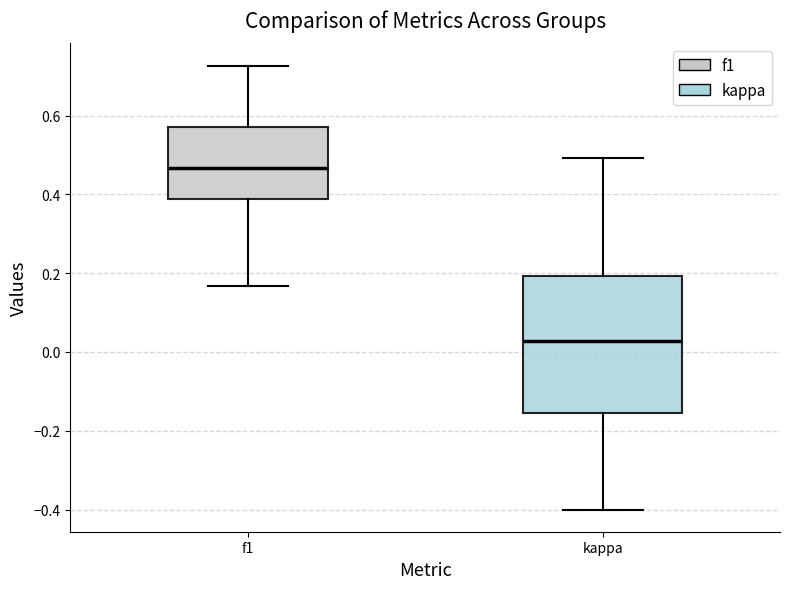

Reading left to right, transcribe this box plot: for each box, give where its median line is, the range the box spans, and where its two whiskers end, as read against the y-axis. The values are not printed on the chart, so give them approximately, as read against the axis.

f1: median 0.46, box 0.38 to 0.58, whiskers 0.16 to 0.72
kappa: median 0.02, box -0.16 to 0.20, whiskers -0.40 to 0.50